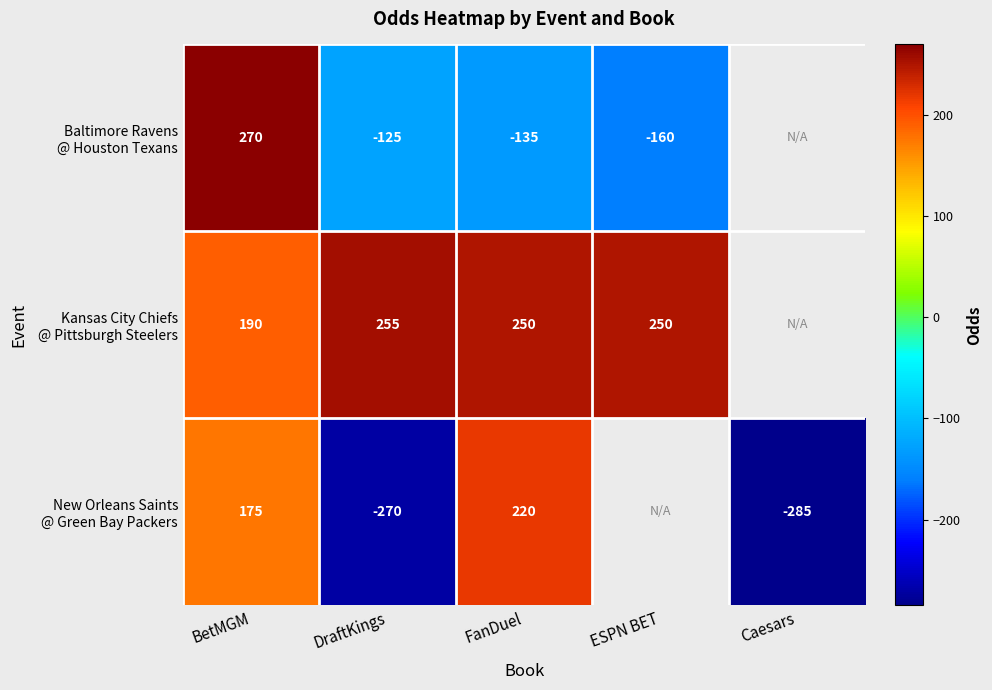

What is the difference between the highest and lowest values at FanDuel?

385